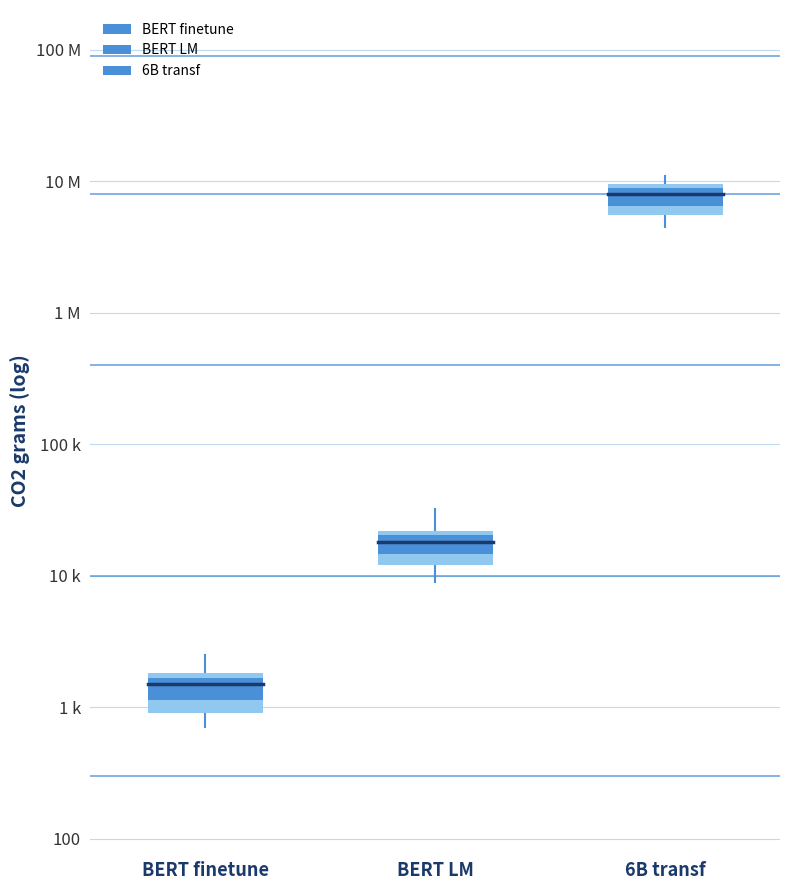

How many lines are shown in the chart?

3